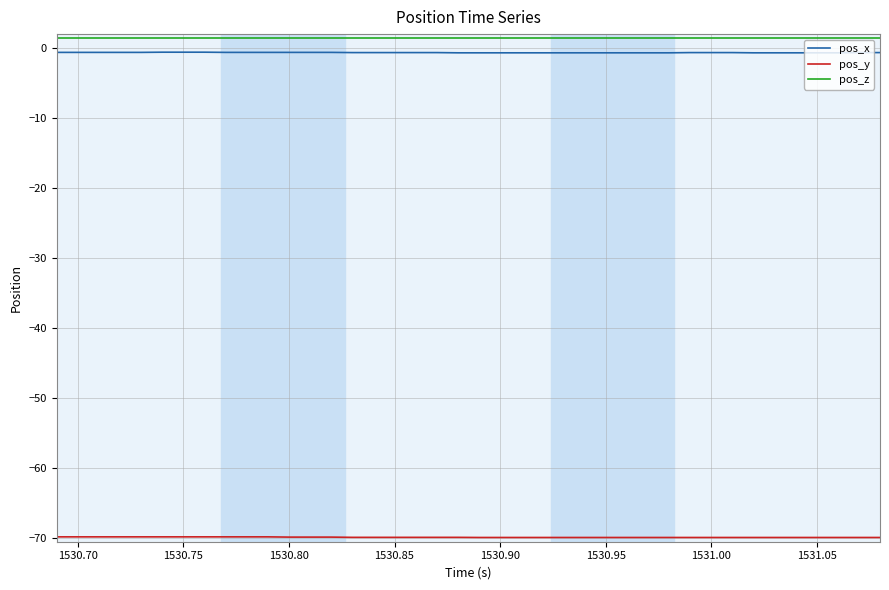

What is the minimum value shown in the chart?

-69.9